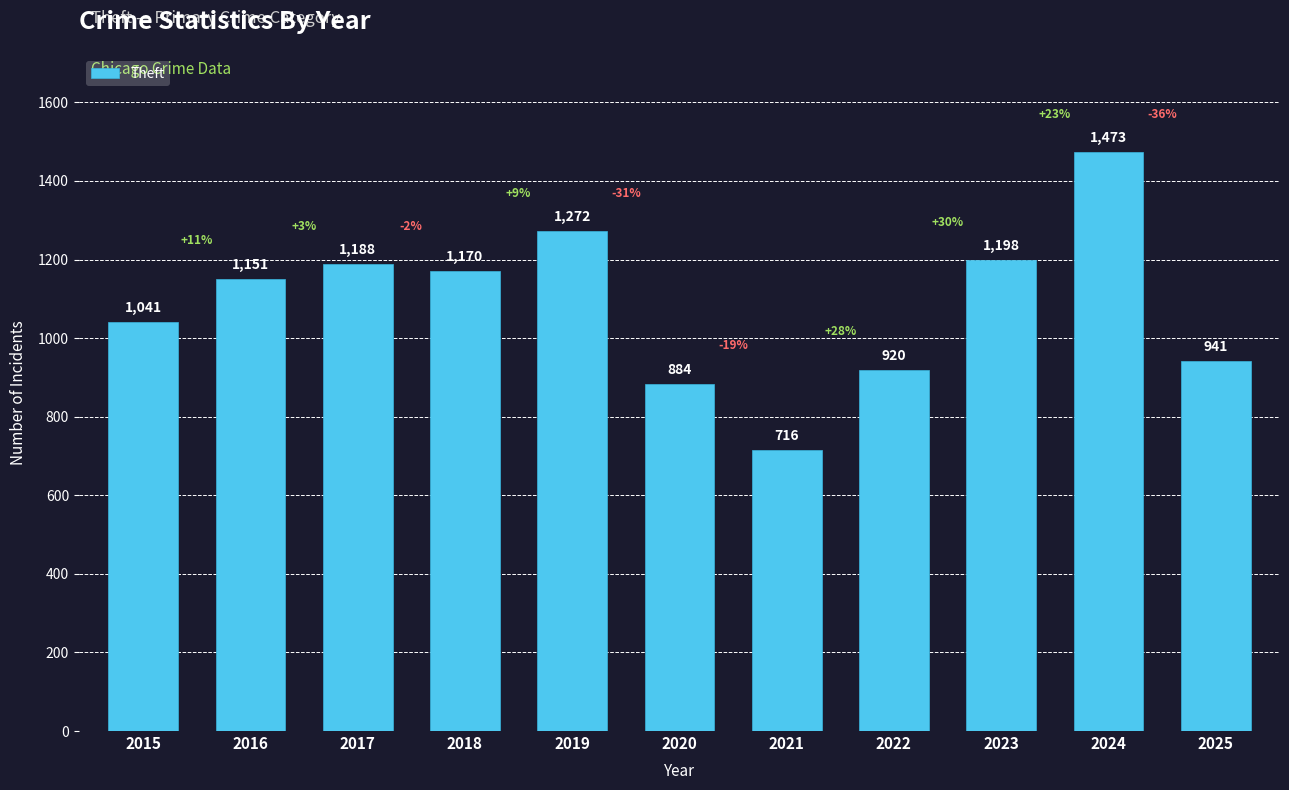

Is it true that the value at 2017 is 616?

False